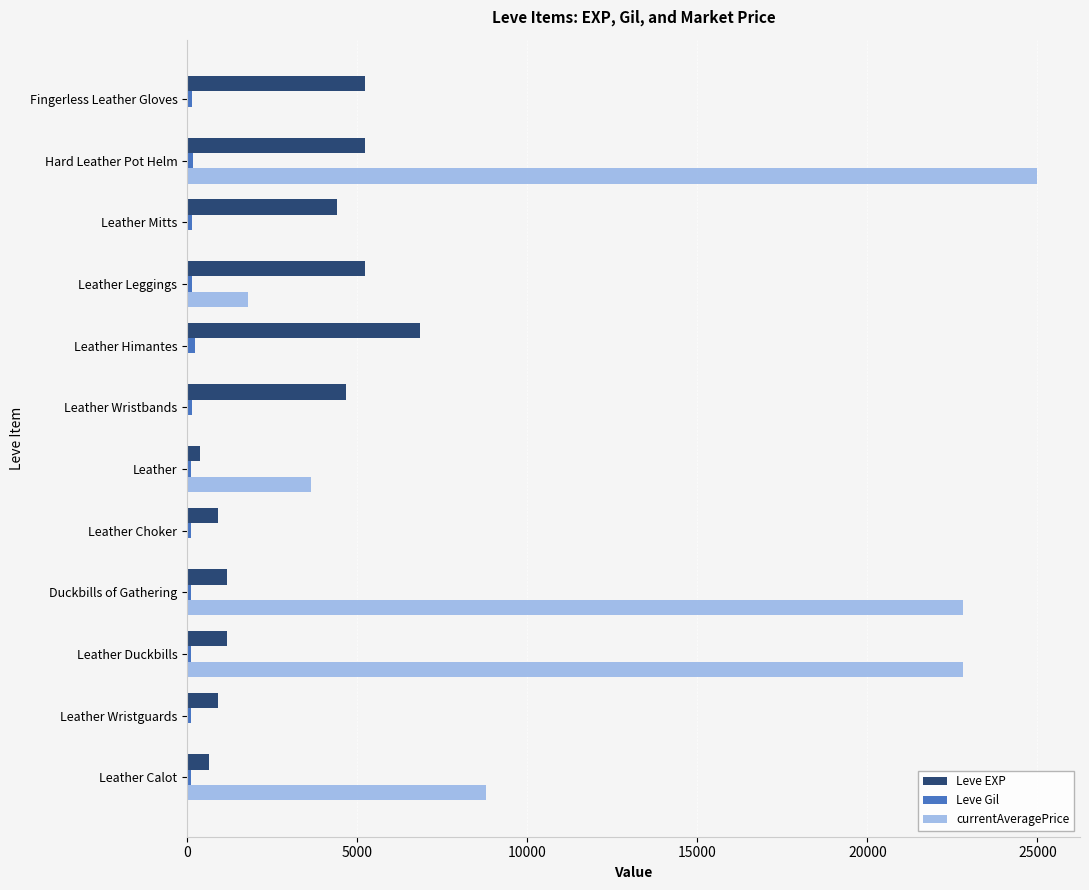

Which series has the largest total across all categories?

currentAveragePrice